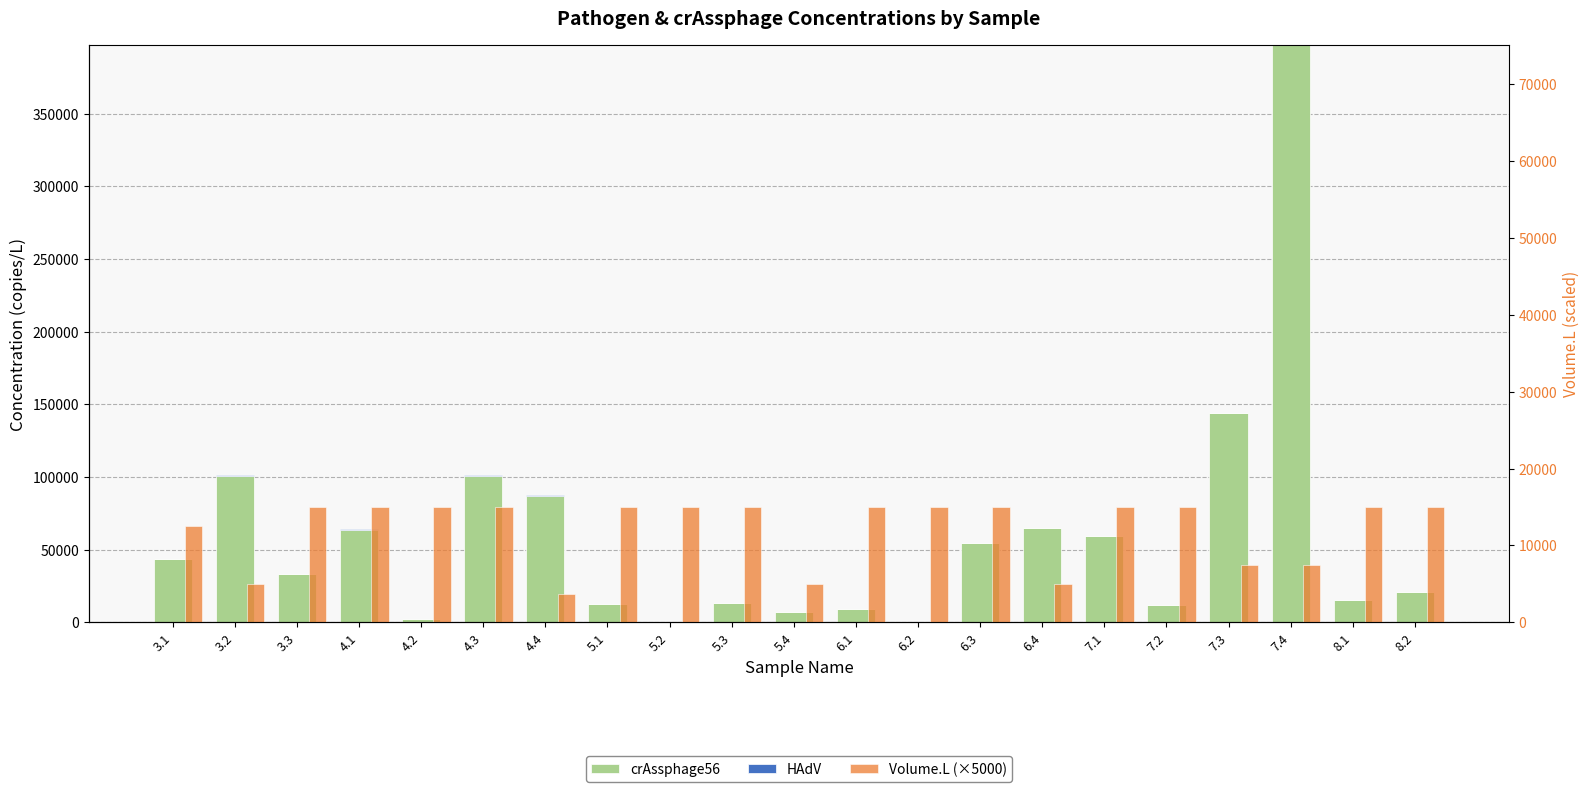

What is the value of the HAdV bar at the 6th from the left?

290.7